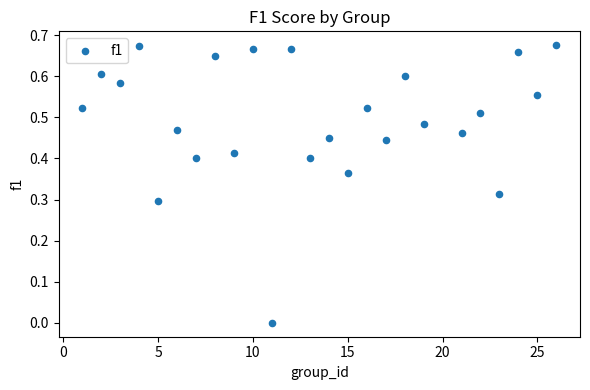

What is the range of X values (max minus min)?

25.0